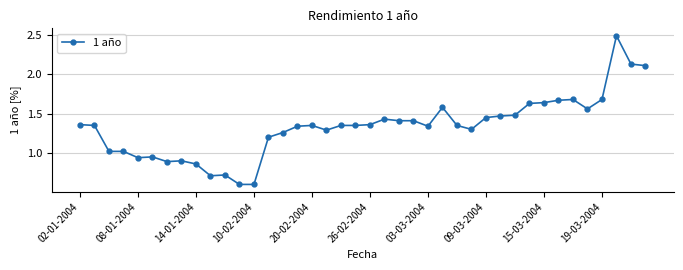

True or false: the data has more than 1 interior local peaks.

True